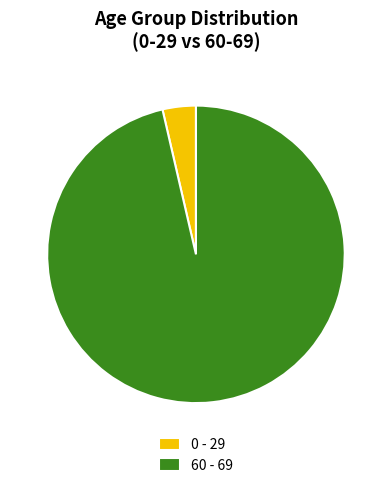

Count the number of slices in the pie.

2